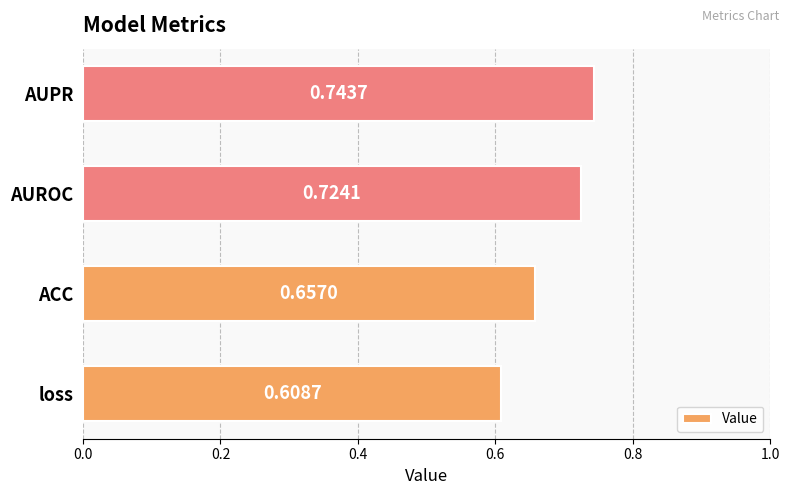

What is the sum of all values?

2.7